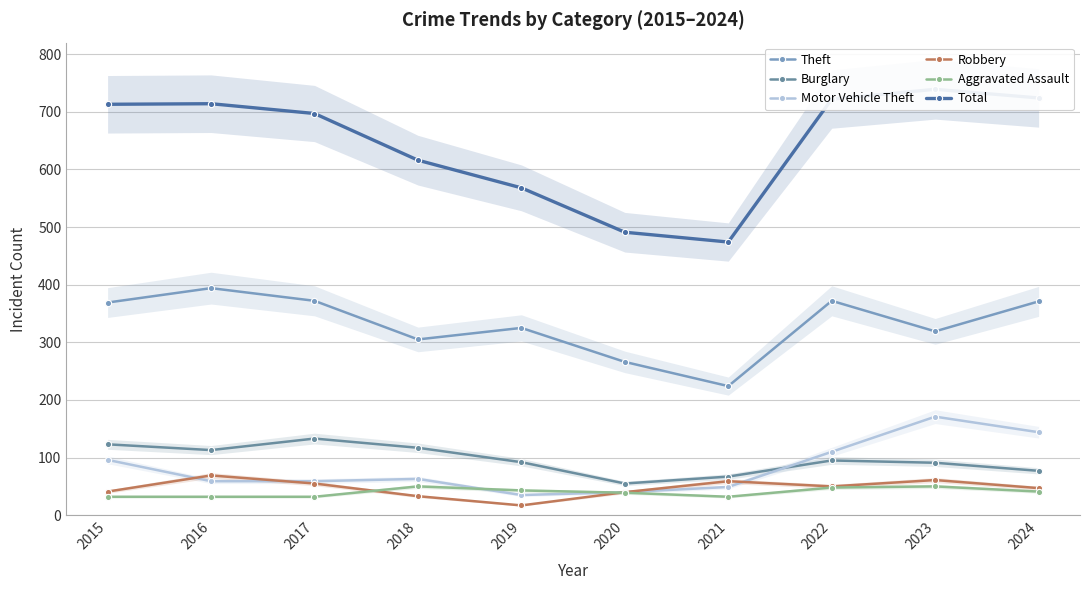

At which label does Burglary reach its minimum?

2020